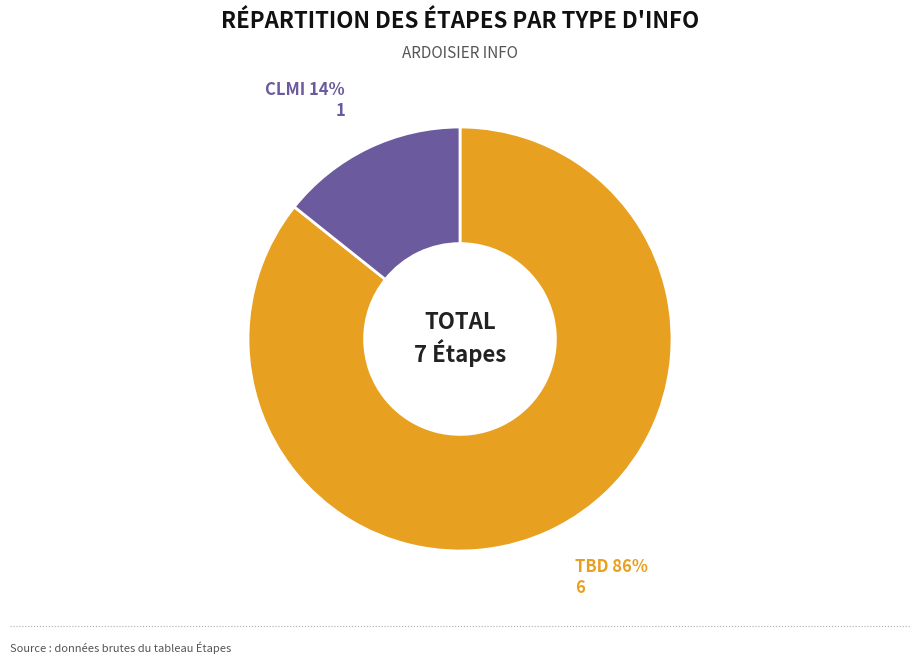

To the nearest percent, what is the average slice percentage?

50%